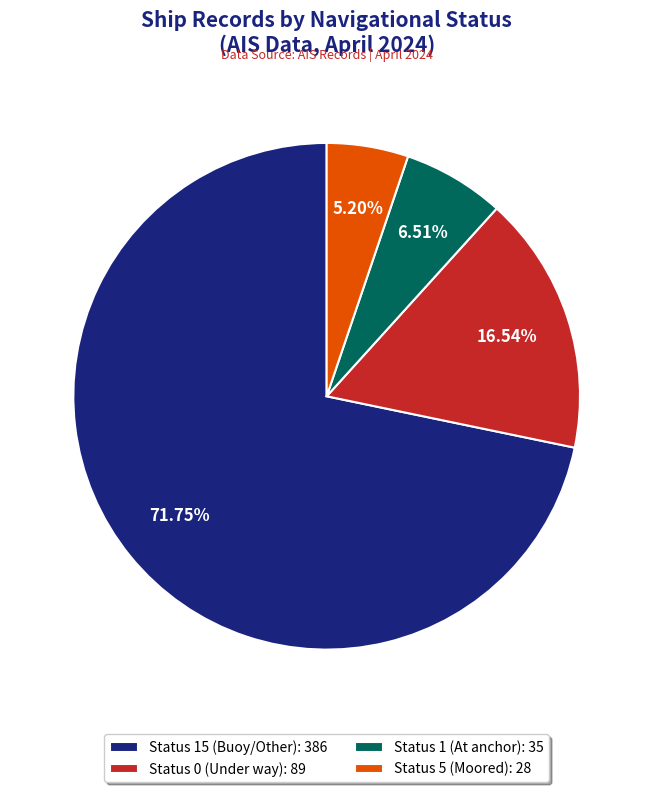

Does any single category account for the majority?

Yes